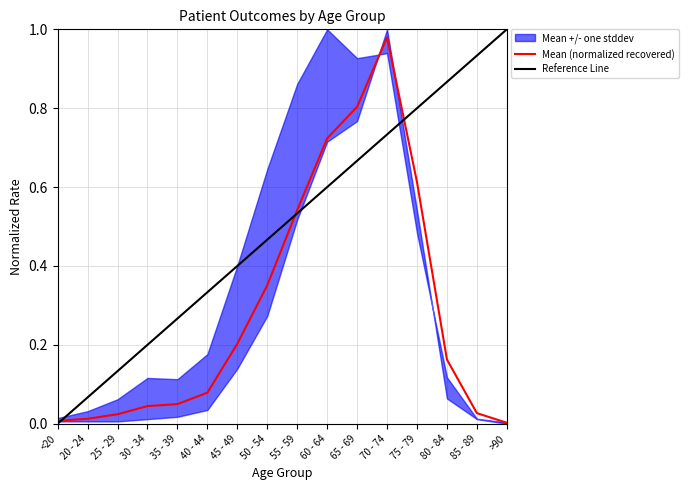

How many values in Reference Line are above zero?

15